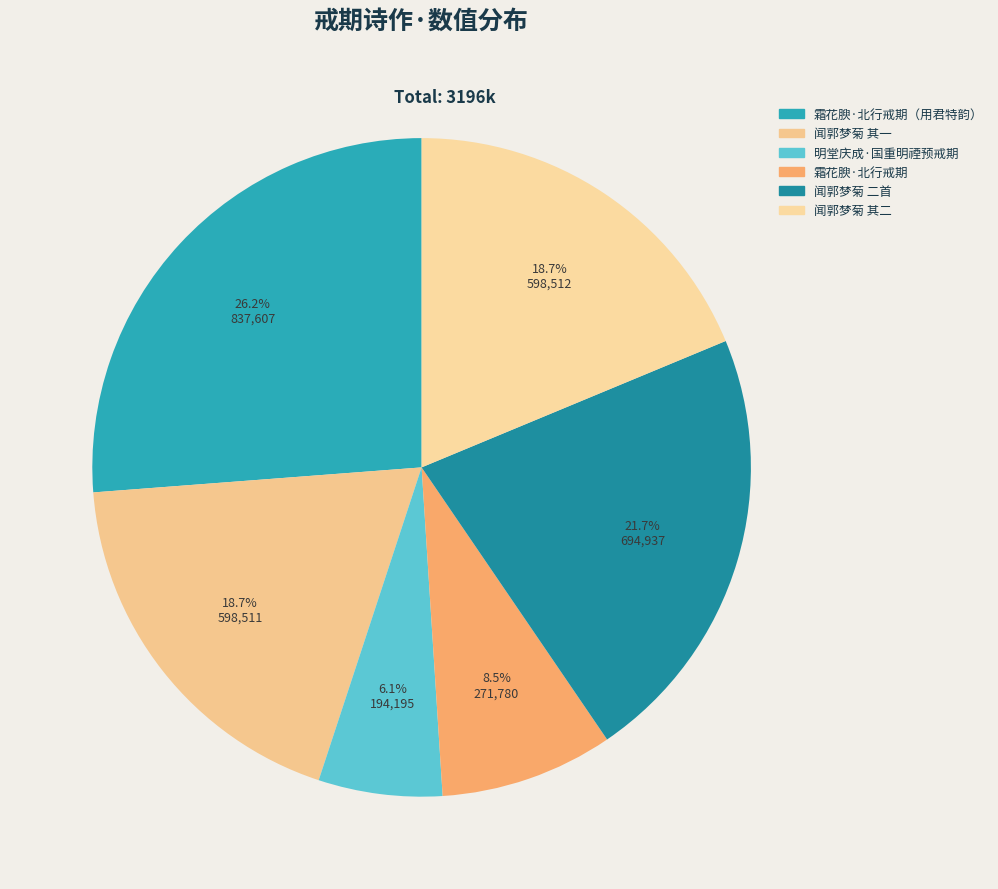

How many slices are in this pie chart?

6